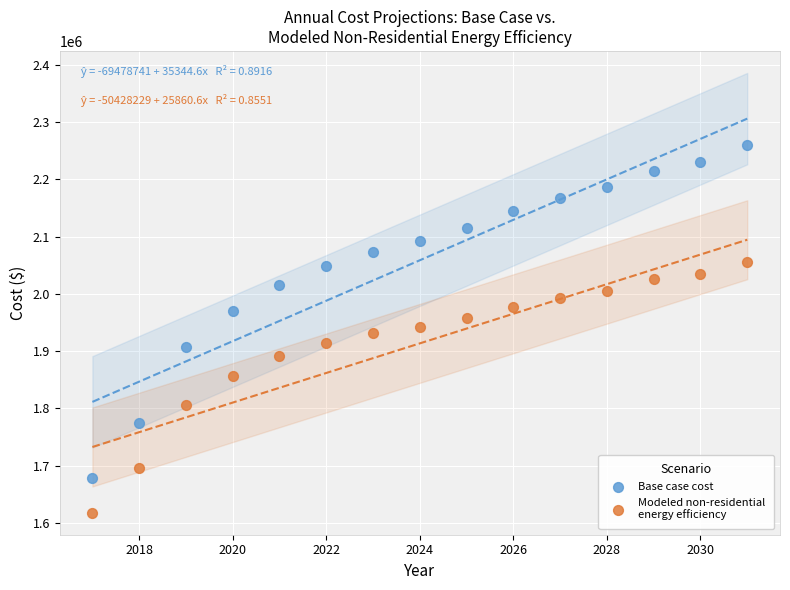

Across all data points, what is the range of X values (max minus min)?

14.0